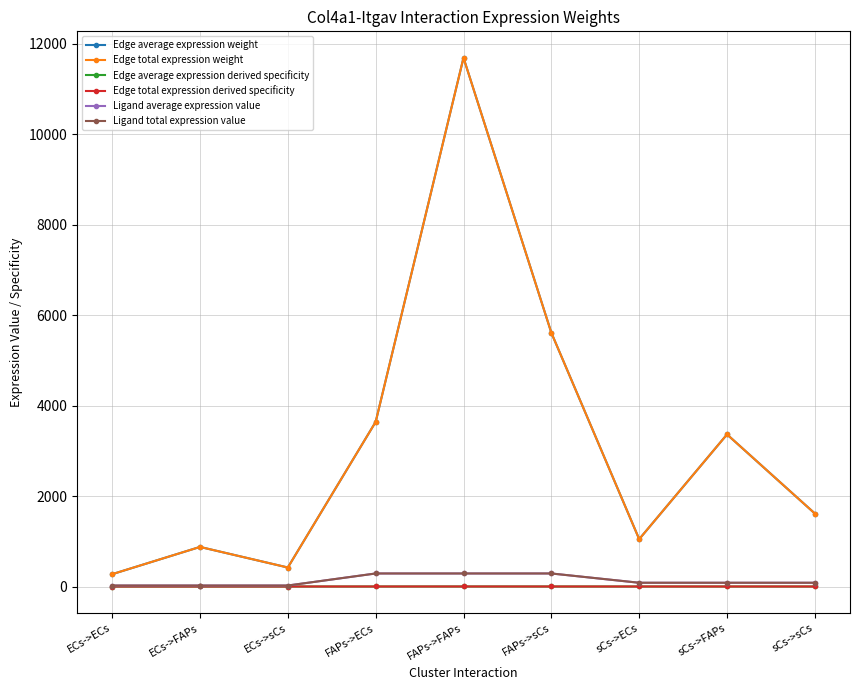

How many lines are shown in the chart?

6